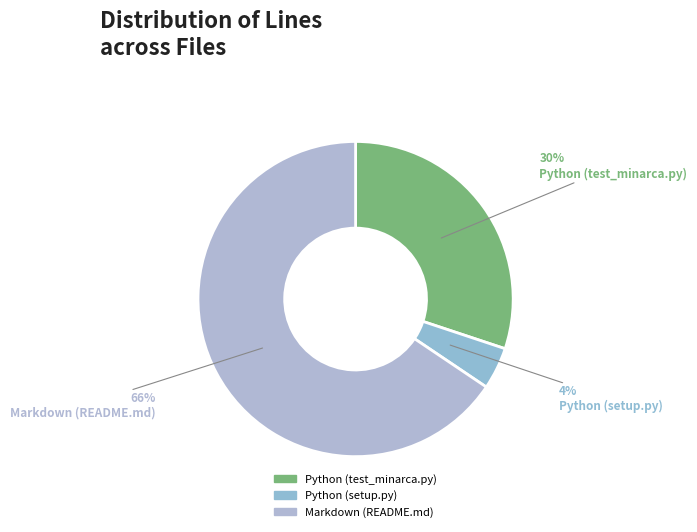

How much of the chart is everything except Python (setup.py)?

95.7%